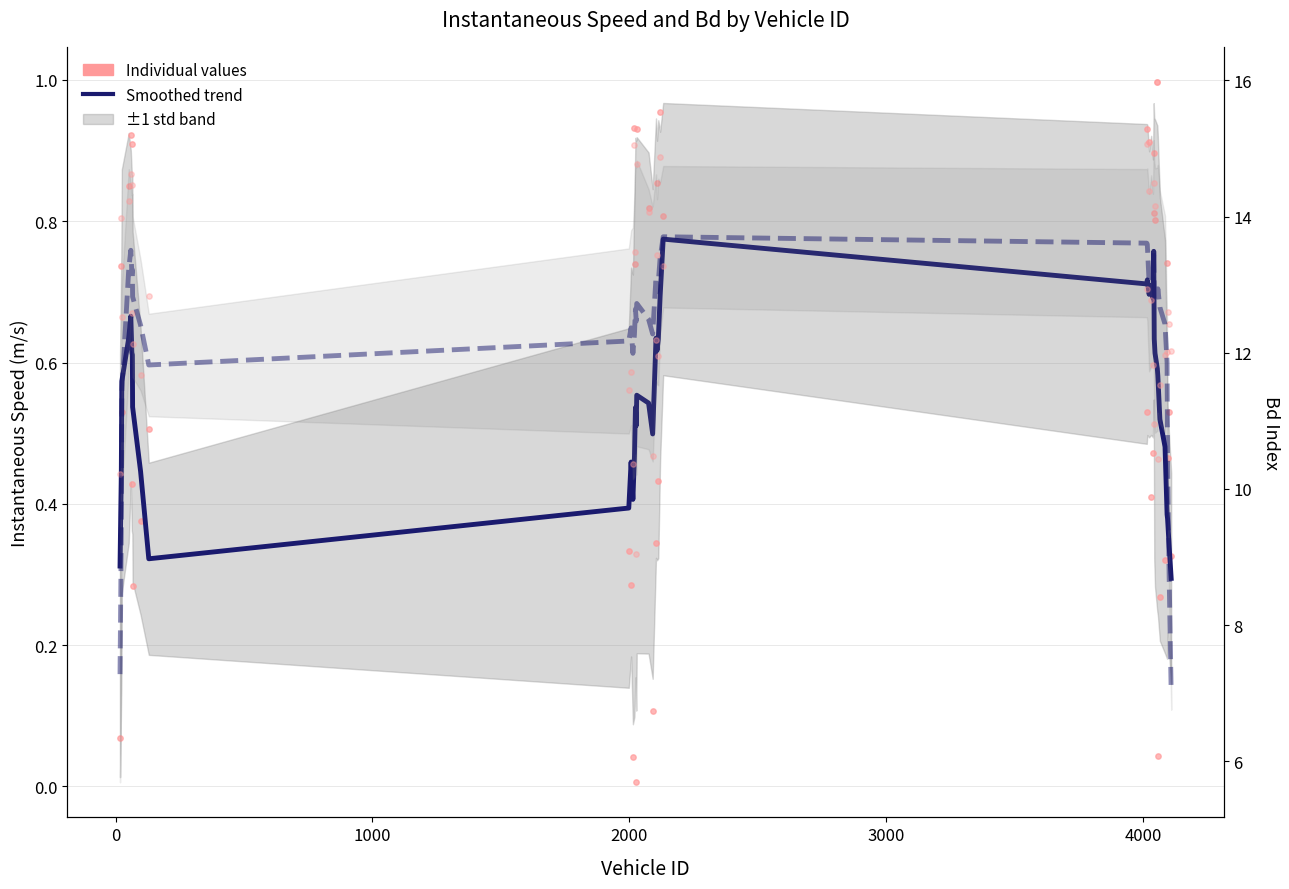

Which series reaches the maximum Y coordinate?

instspeed